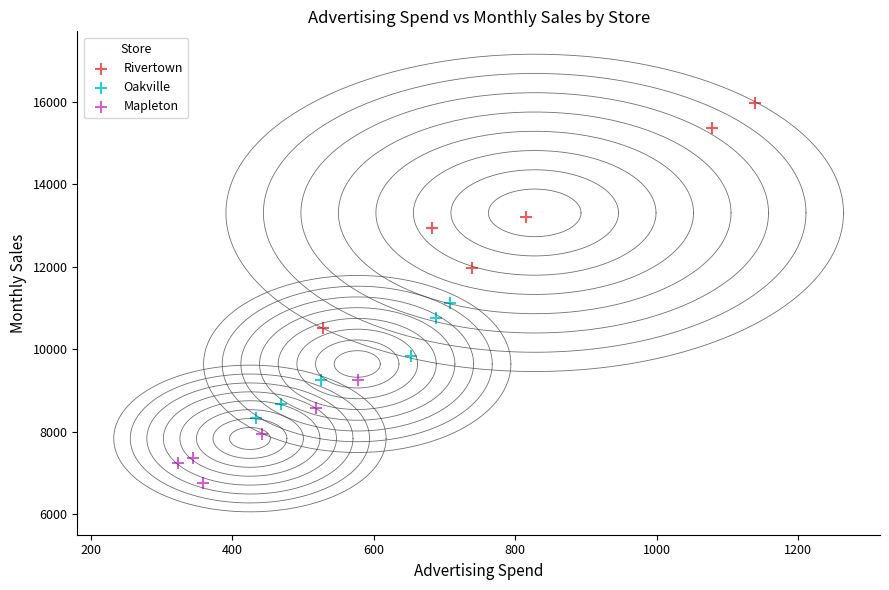

Which series reaches the minimum Y coordinate?

Mapleton